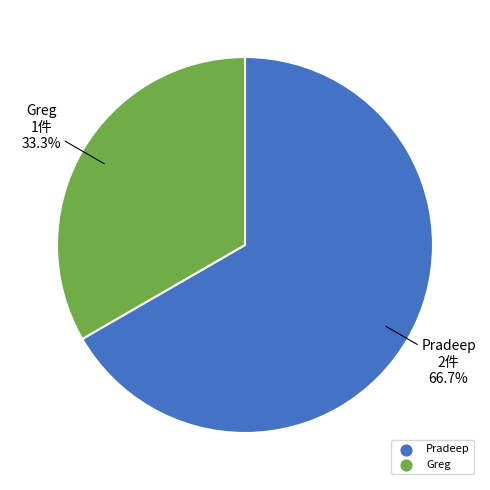

Which has a higher value, Pradeep or Greg?

Pradeep